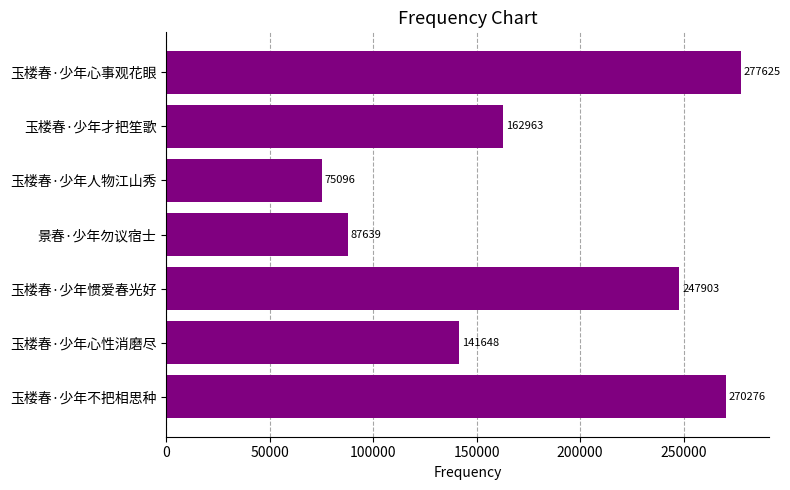

Is it true that the value at 玉楼春·少年人物江山秀 is 75096?

True